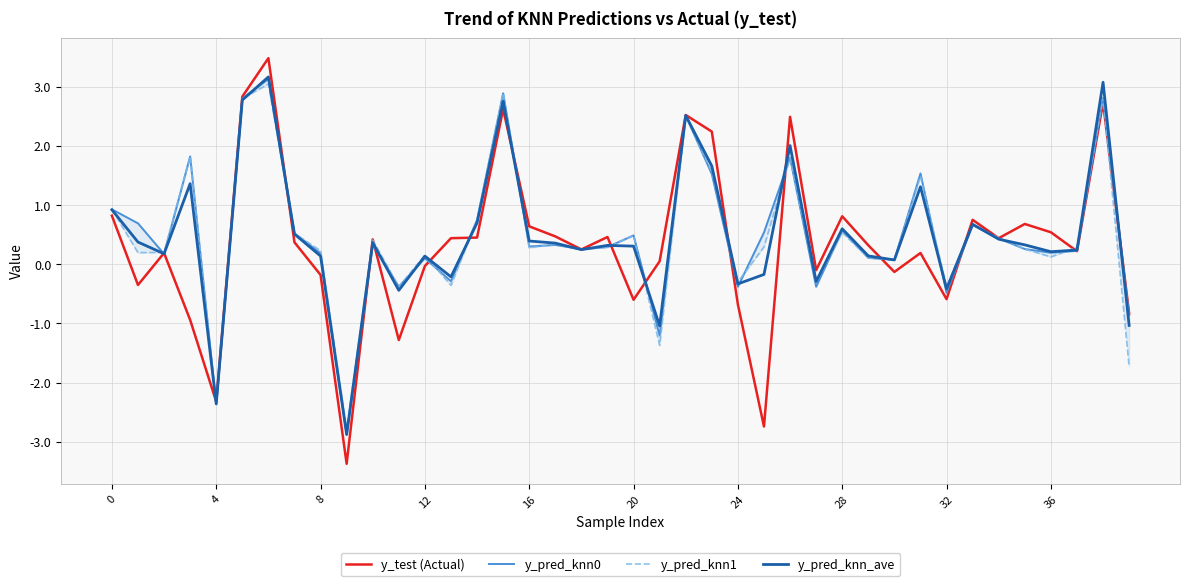

Which has a higher value, 30 or 22?

22